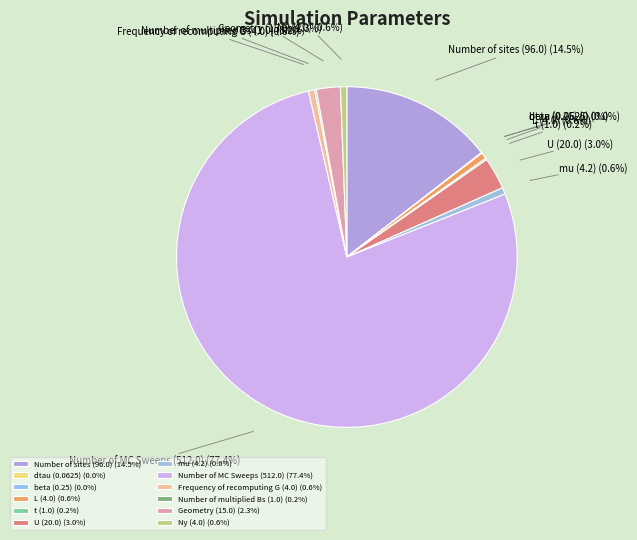

What percentage is NOT represented by Number of MC Sweeps (512.0)?

22.6%